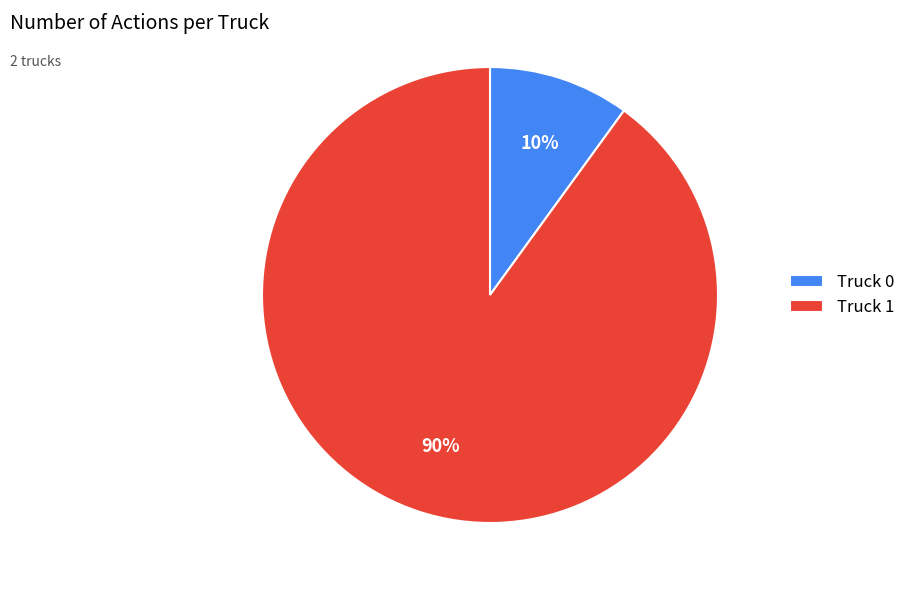

Between Truck 0 and Truck 1, which is larger?

Truck 1